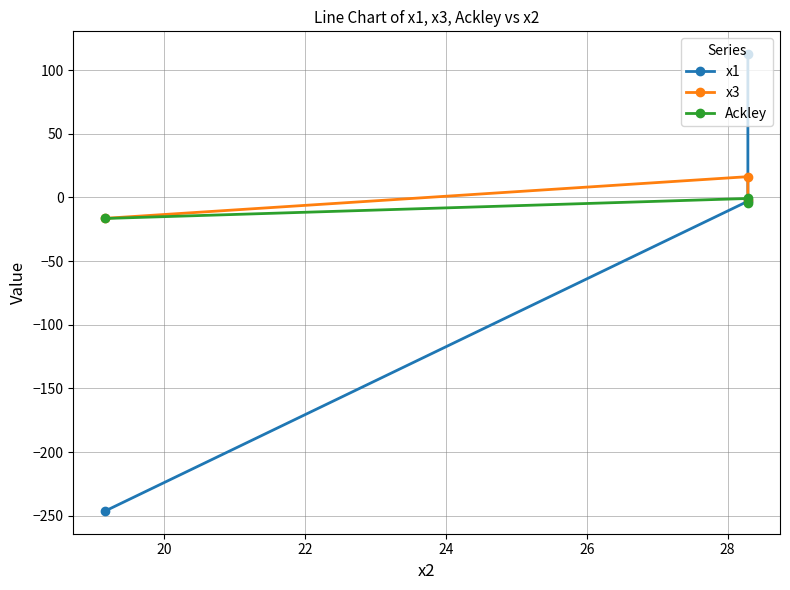

Reading left to right, extract all data points from this chart.

x1: -246.1	-3.0	112.4
x3: -16.4	16.3	-2.1
Ackley: -16.6	-0.9	-4.3